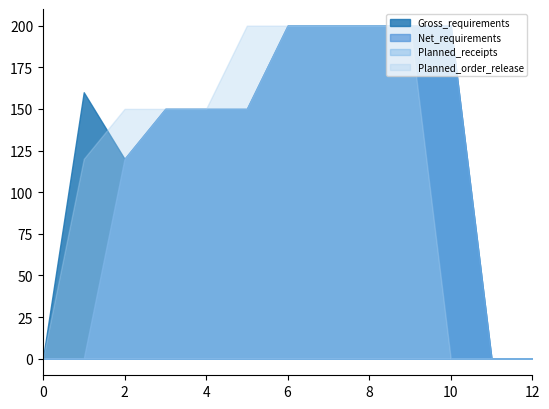

List the series in order of their peak value, lowest first.

Gross_requirements, Net_requirements, Planned_receipts, Planned_order_release